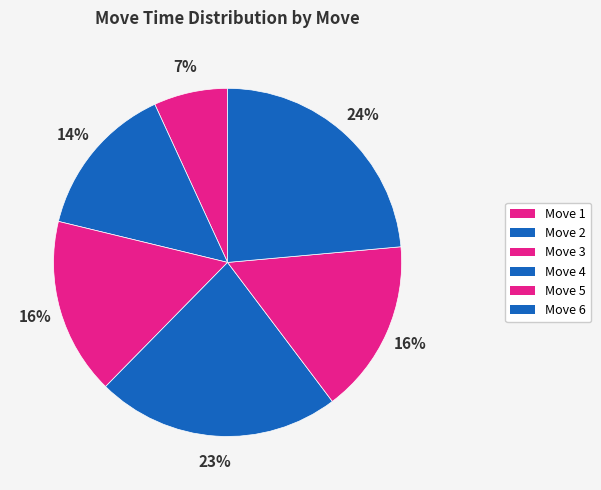

How many segments does this pie chart have?

6